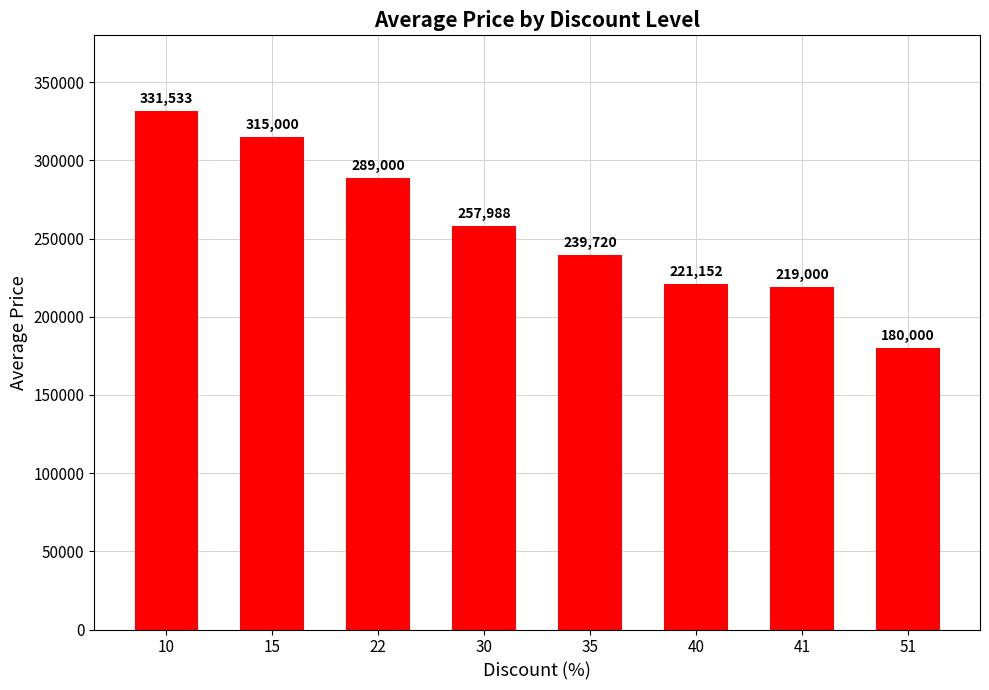

What is the value of the 1st bar from the left?

331533.3